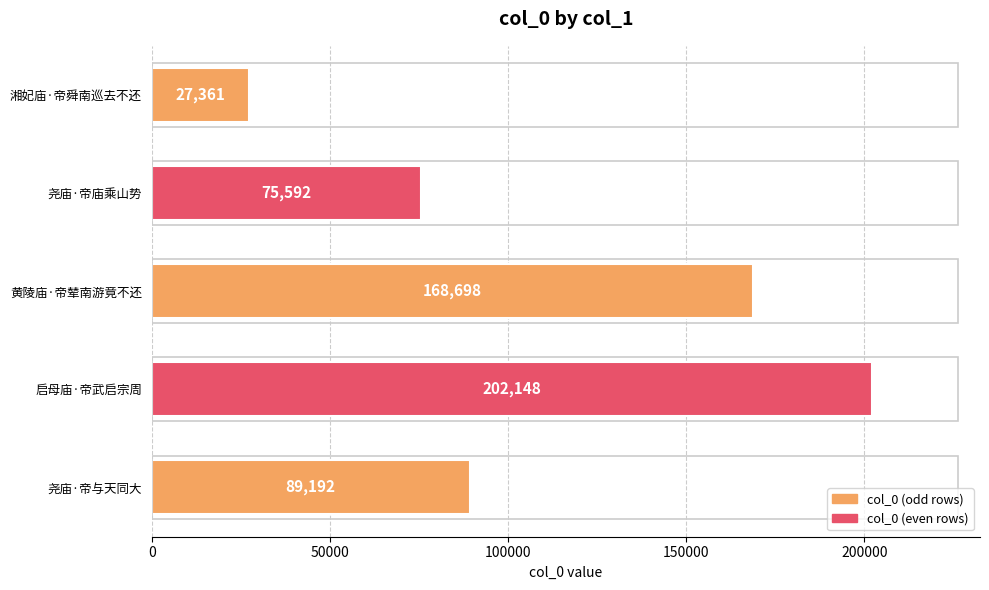

Is it true that the value at 湘妃庙·帝舜南巡去不还 is 27361?

True